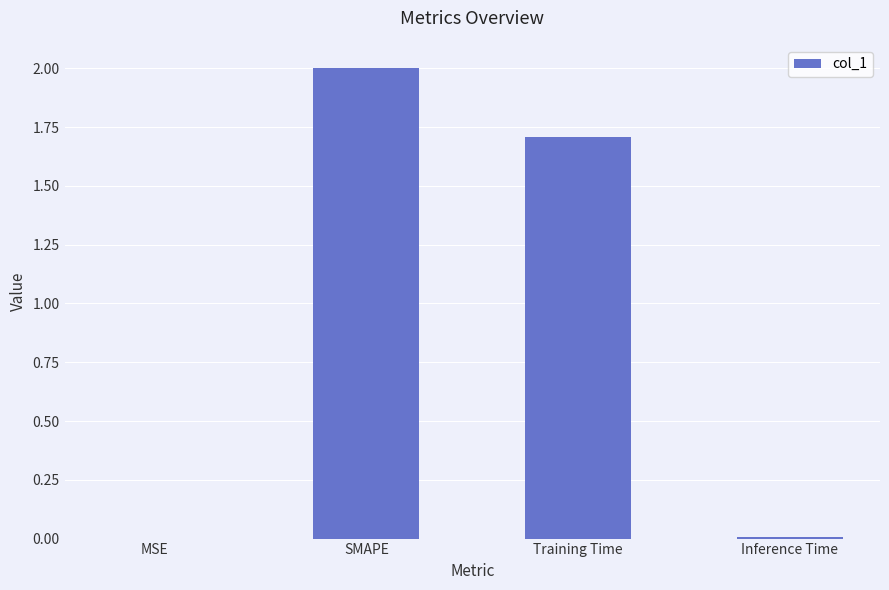

Is it true that the value at Inference Time is 0.0?

True